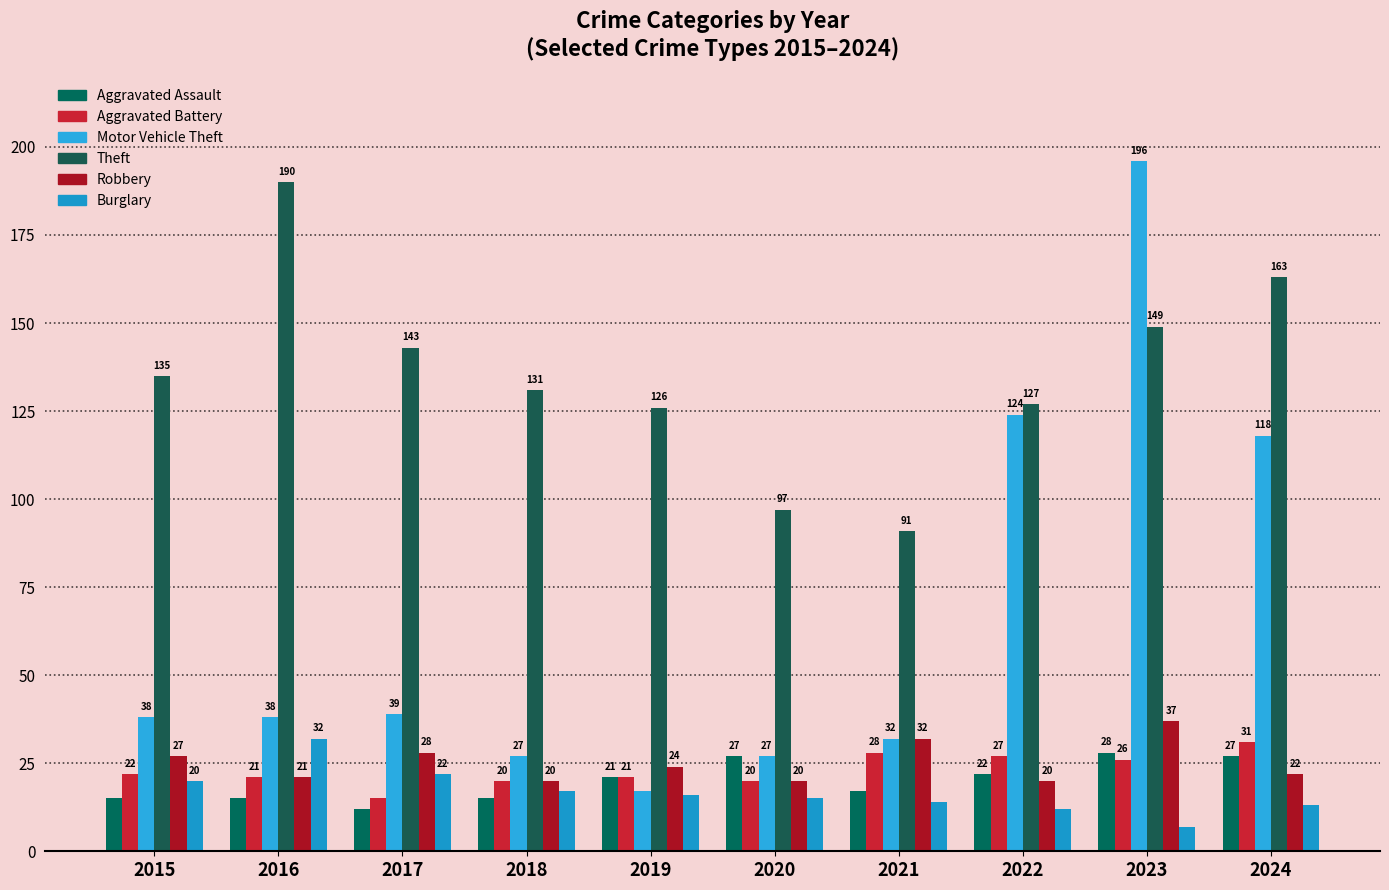

Reading right to left, extract all data points from this chart.

Aggravated Assault: 2024=27	2023=28	2022=22	2021=17	2020=27	2019=21	2018=15	2017=12	2016=15	2015=15
Aggravated Battery: 2024=31	2023=26	2022=27	2021=28	2020=20	2019=21	2018=20	2017=15	2016=21	2015=22
Motor Vehicle Theft: 2024=118	2023=196	2022=124	2021=32	2020=27	2019=17	2018=27	2017=39	2016=38	2015=38
Theft: 2024=163	2023=149	2022=127	2021=91	2020=97	2019=126	2018=131	2017=143	2016=190	2015=135
Robbery: 2024=22	2023=37	2022=20	2021=32	2020=20	2019=24	2018=20	2017=28	2016=21	2015=27
Burglary: 2024=13	2023=7	2022=12	2021=14	2020=15	2019=16	2018=17	2017=22	2016=32	2015=20